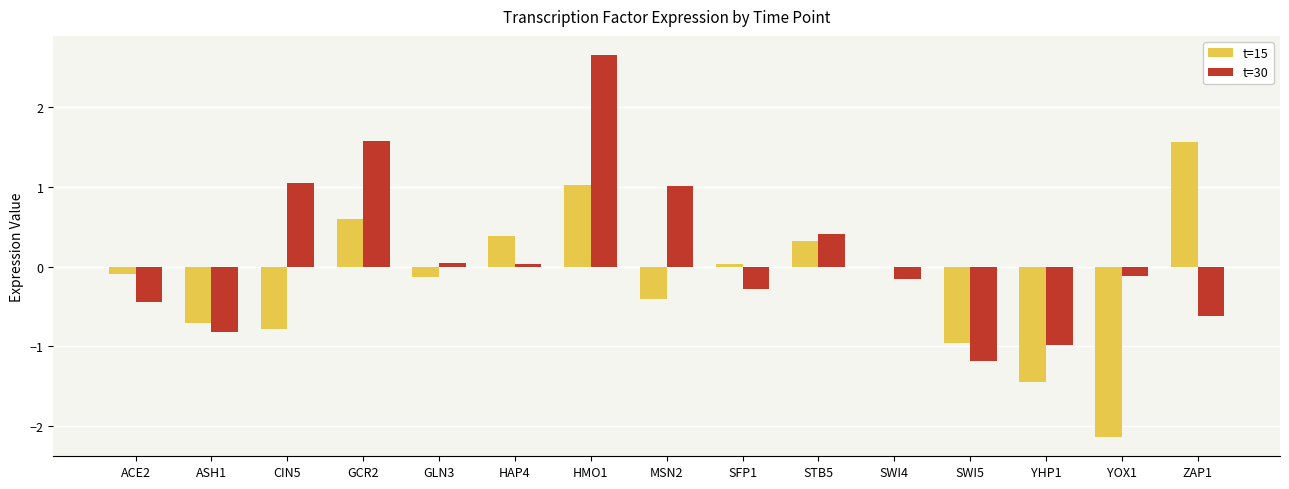

Where does the t=30 series first go above 0?

CIN5